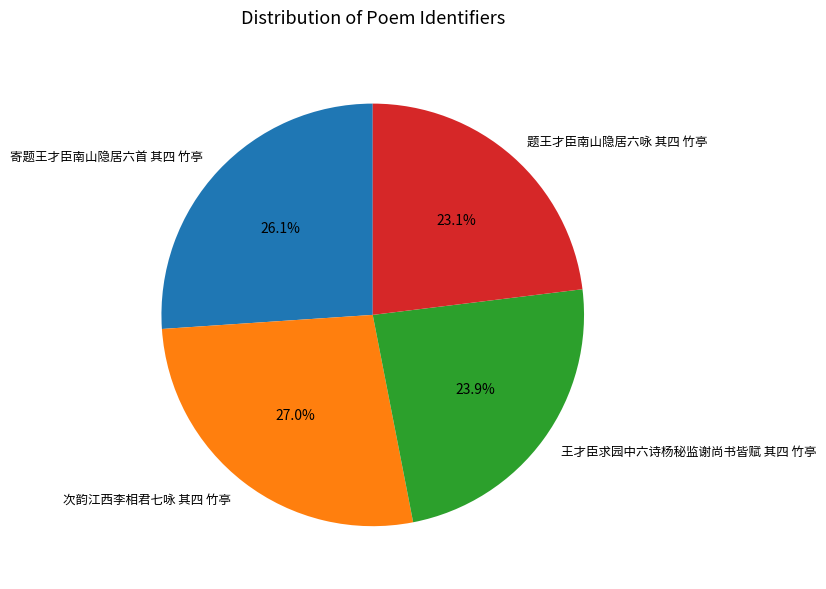

To the nearest percent, what is the difference between the 王才臣求园中六诗杨秘监谢尚书皆赋 其四 竹亭 and 寄题王才臣南山隐居六首 其四 竹亭 slice percentages?

2%